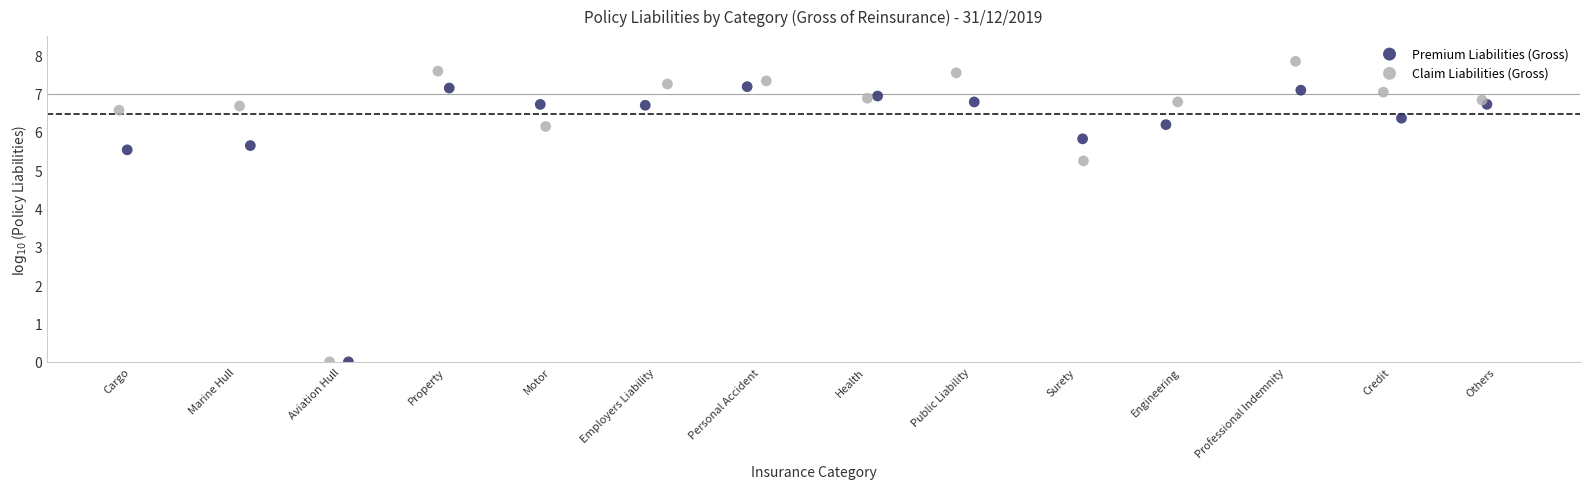

Which series has the largest Y range (max minus min)?

Claim Liabilities (Gross)